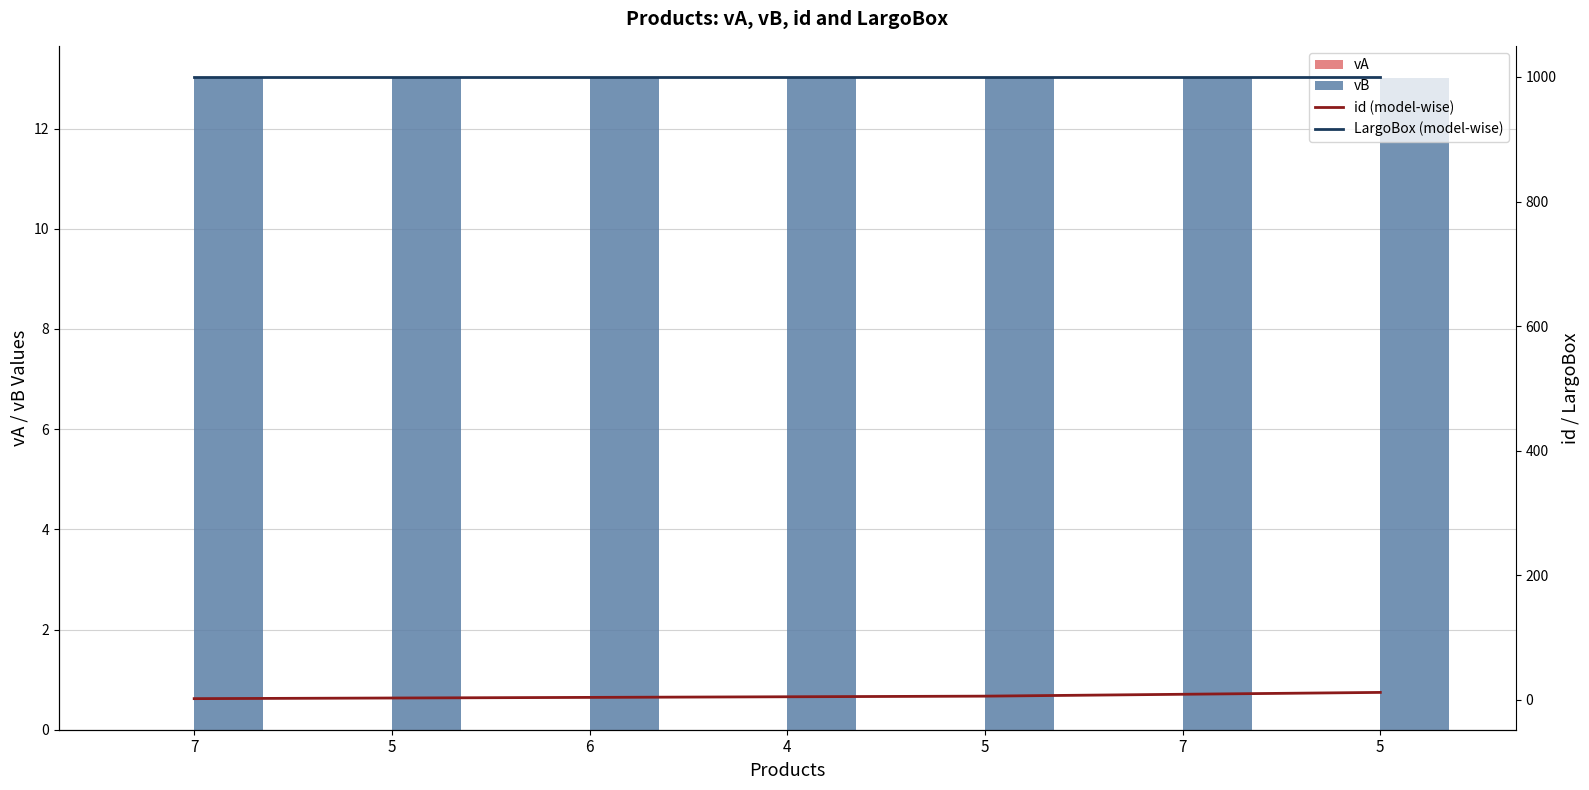

List the labels in order of id (model-wise) value, largest first.

5, 7, 5, 4, 6, 5, 7